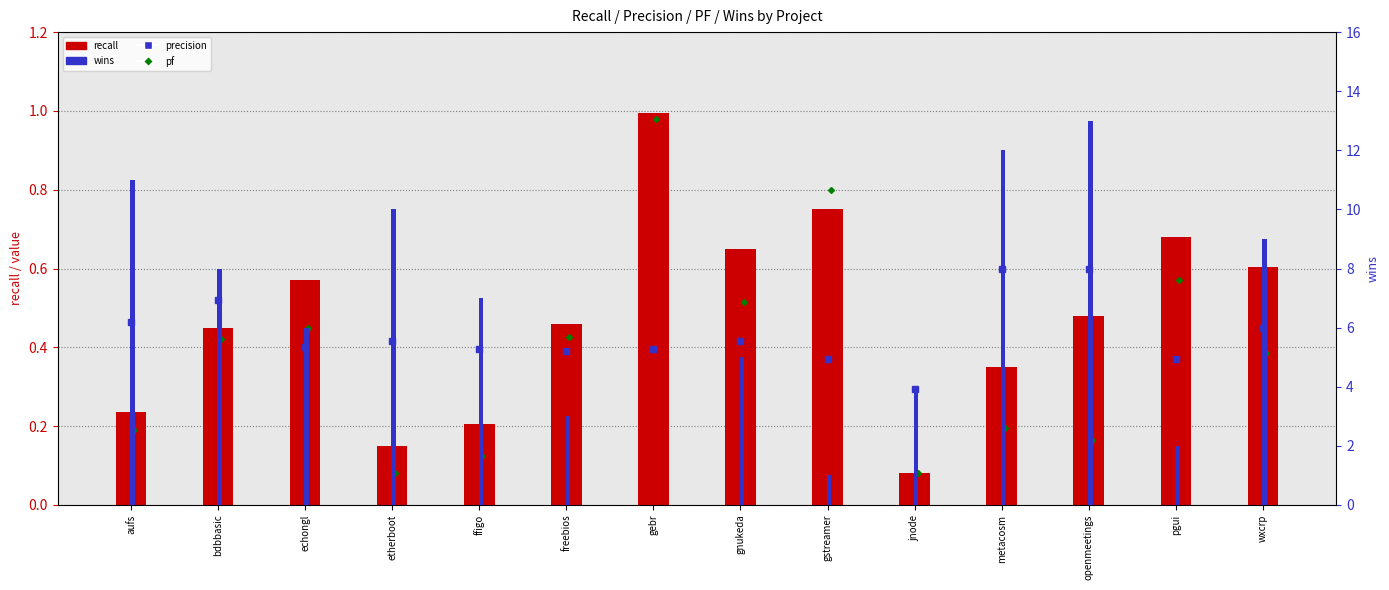

The wins series shows 12.0 at metacosm. True or false?

True